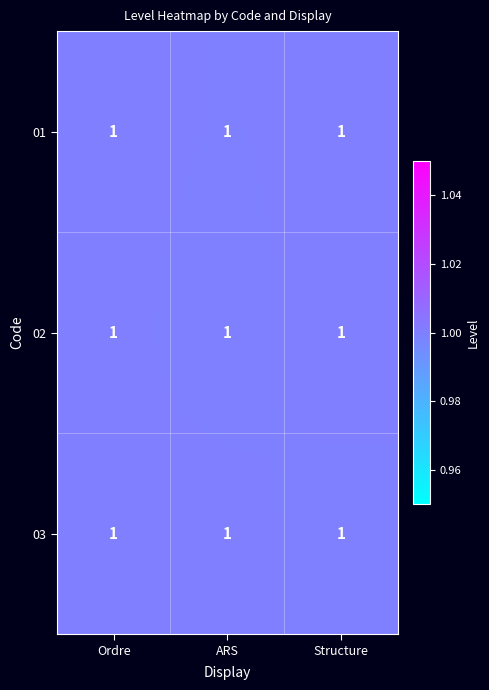

The value of 02 at Ordre is 1.0. True or false?

True